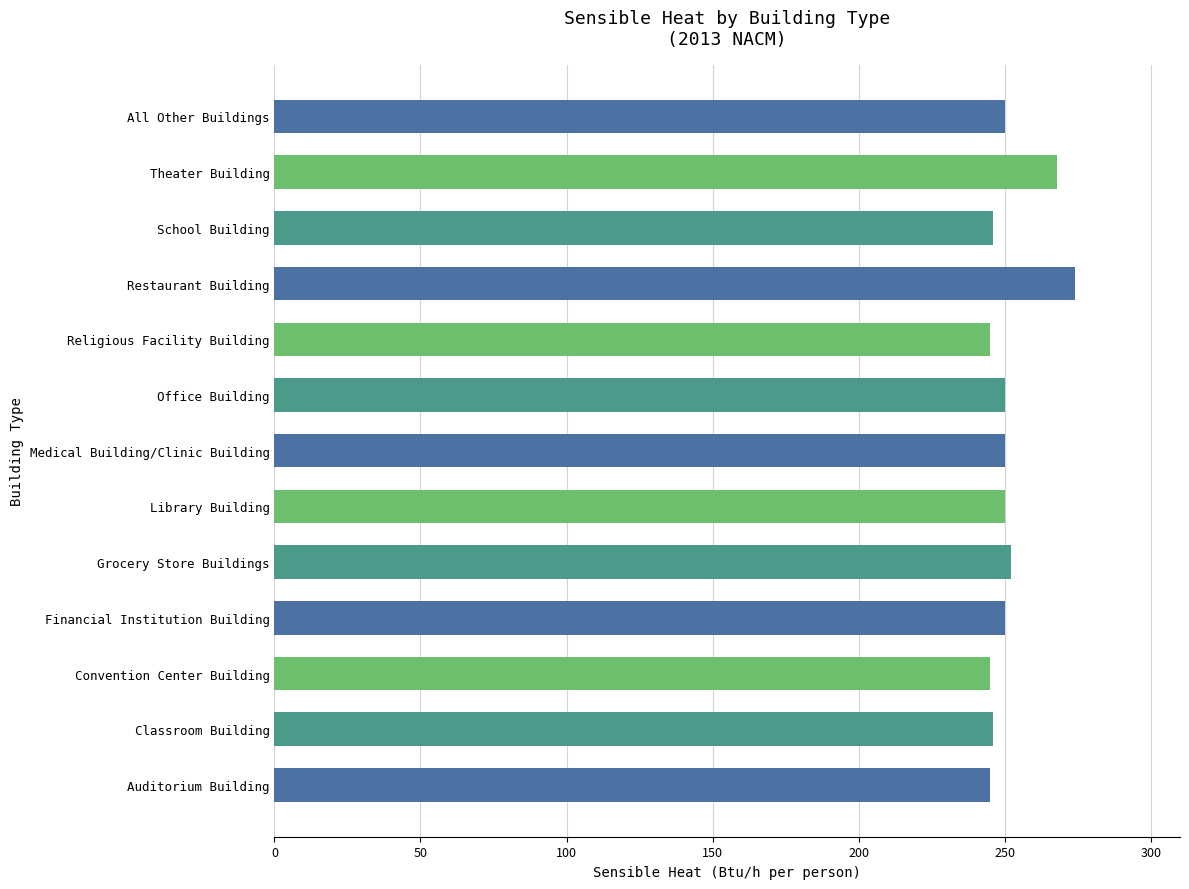

Does the chart contain stacked bars?

No